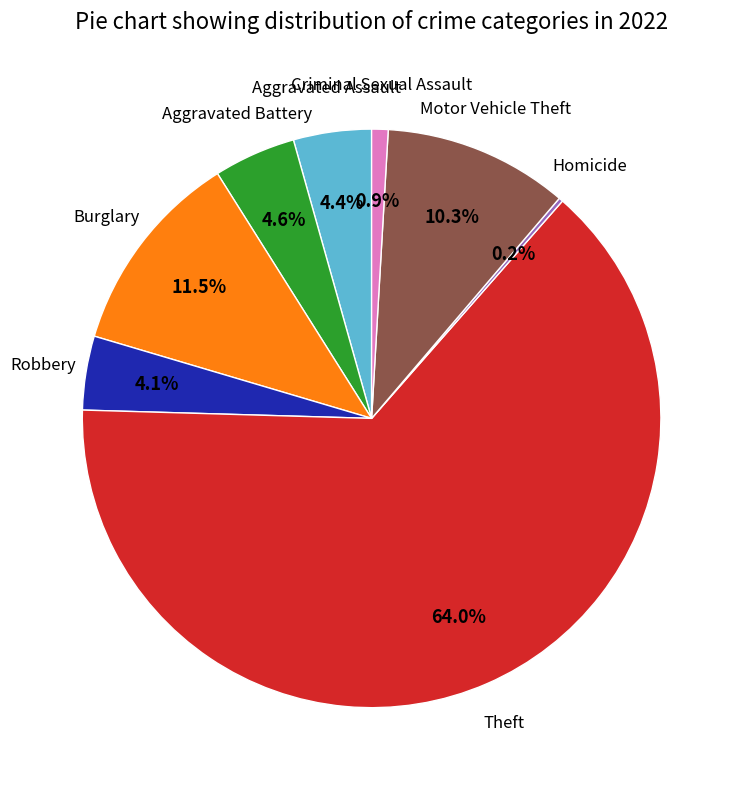

Does any single category account for the majority?

Yes